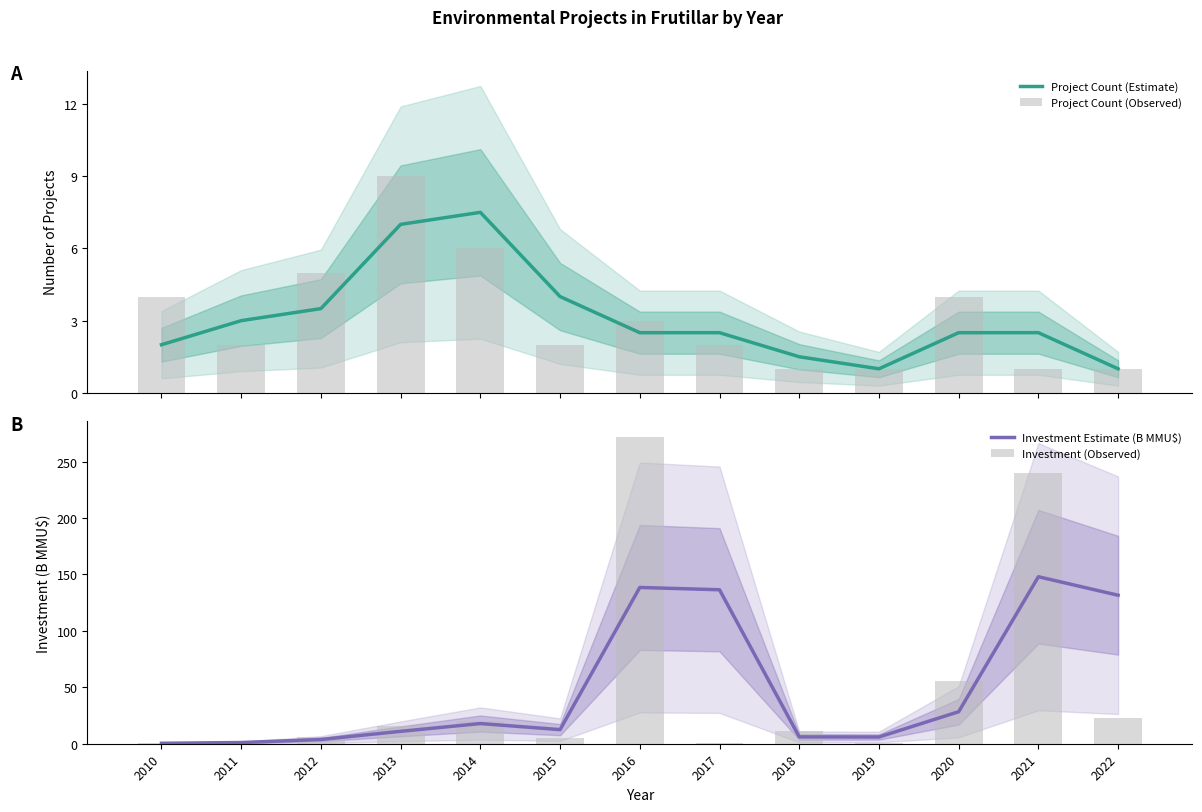

What is the difference between the maximum and minimum values in the Investment (Observed) series?

271.3